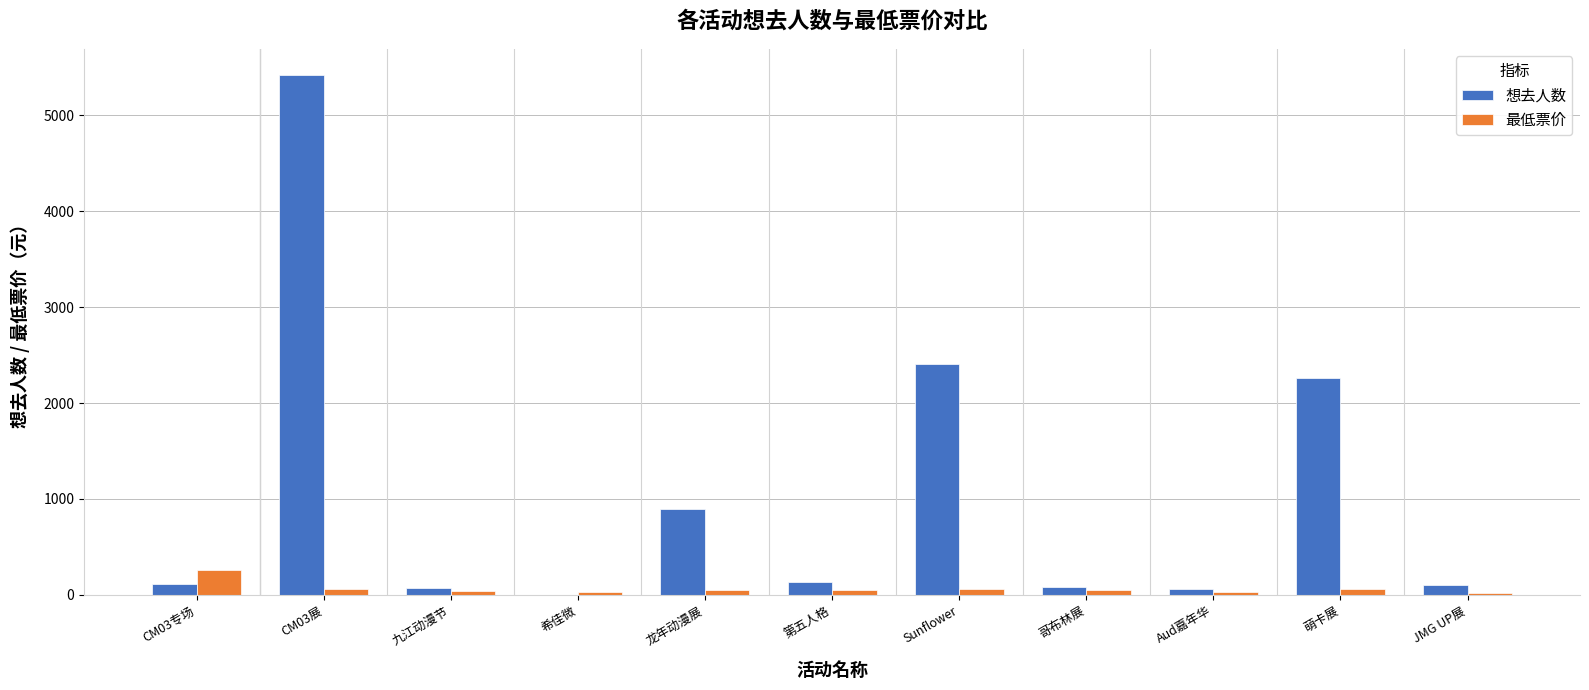

The 想去人数 series shows 2411.0 at Sunflower. True or false?

True